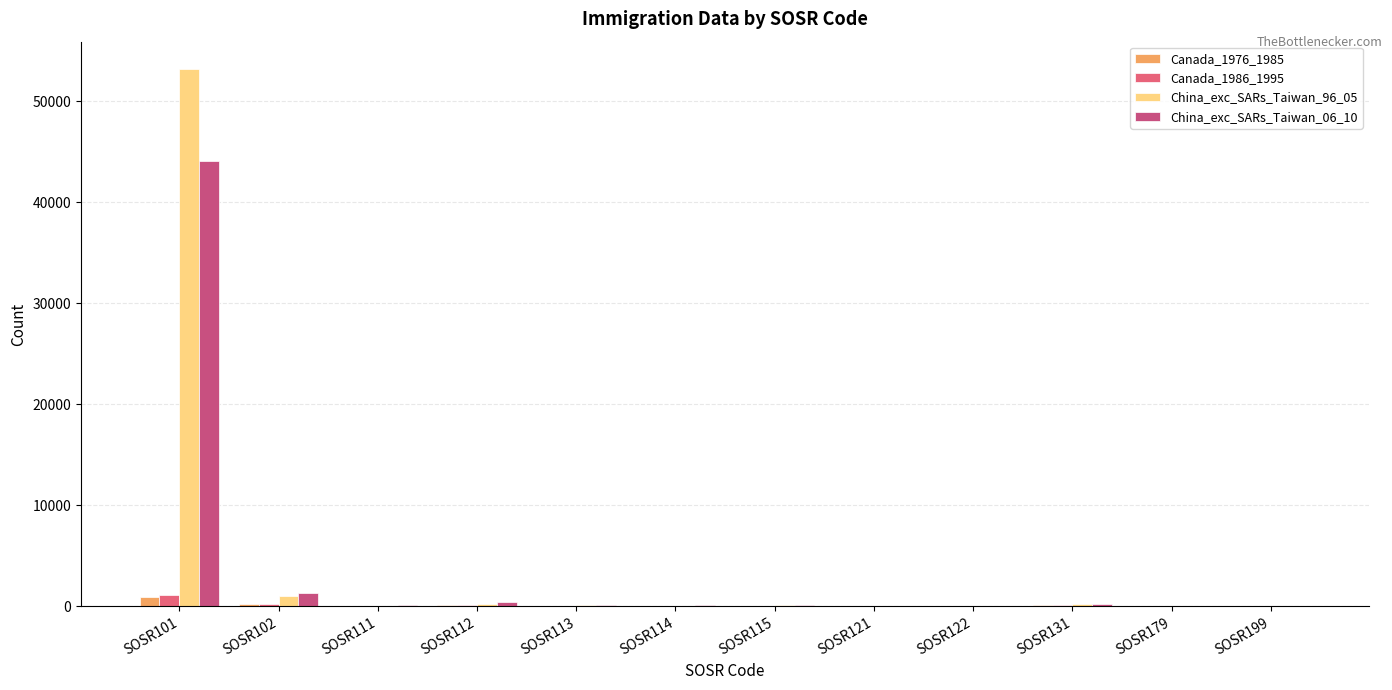

What is the greatest value displayed?

53229